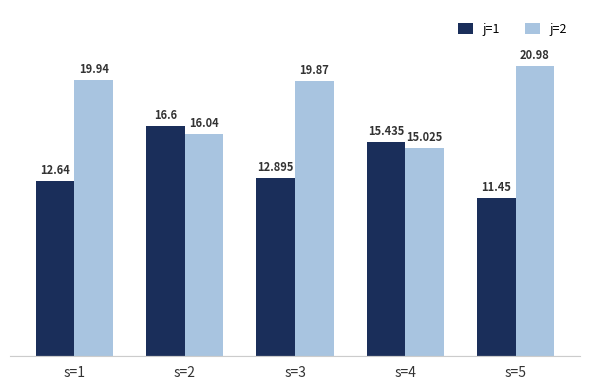

What is the value of the j=2 bar at the 3rd from the left?

19.9